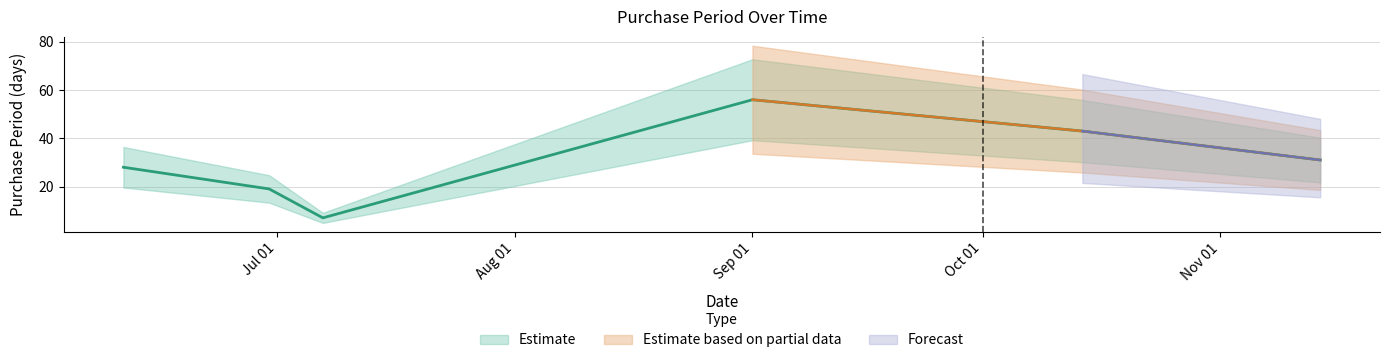

What is the change in value from 2015-07-07 to 2015-11-14?

+24